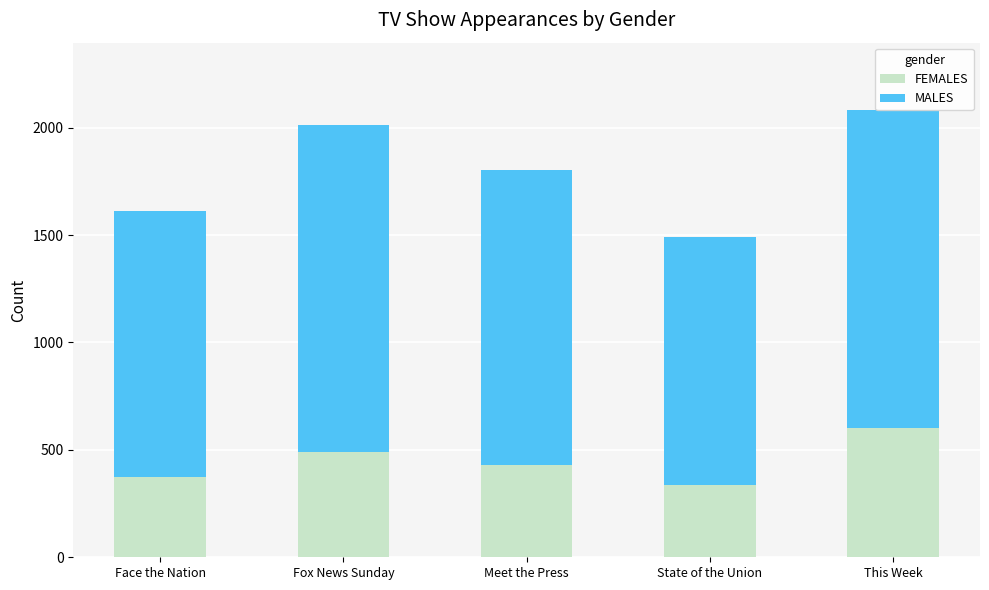

What is the total value across all series at This Week?

2083